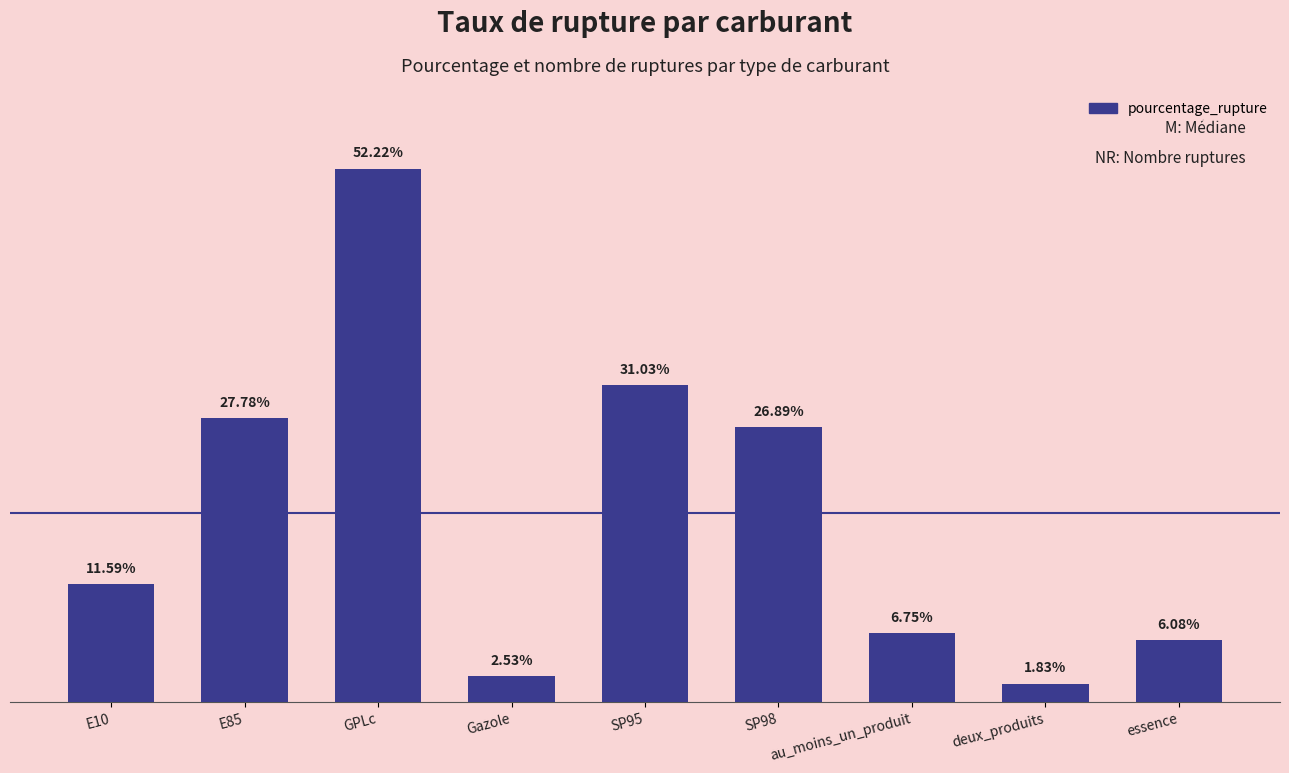

What is the label of the 1st bar from the right?

essence